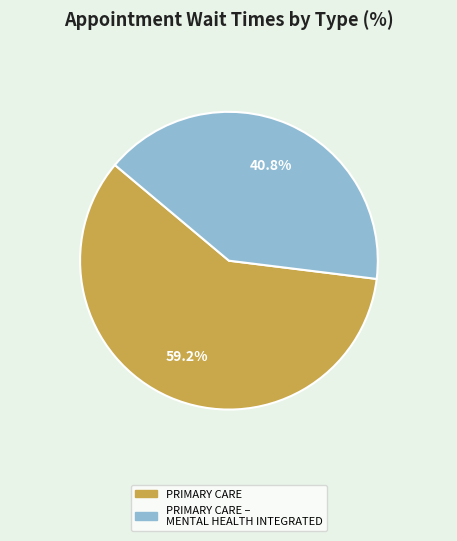

To the nearest percent, what percentage of the pie is PRIMARY CARE?

59%